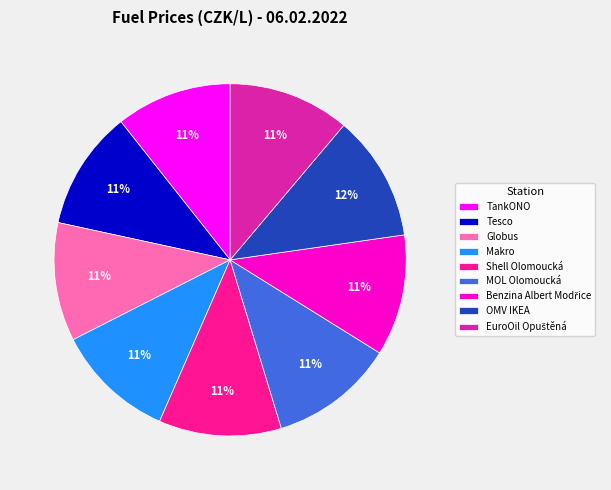

Does Globus represent more than half of the total?

No